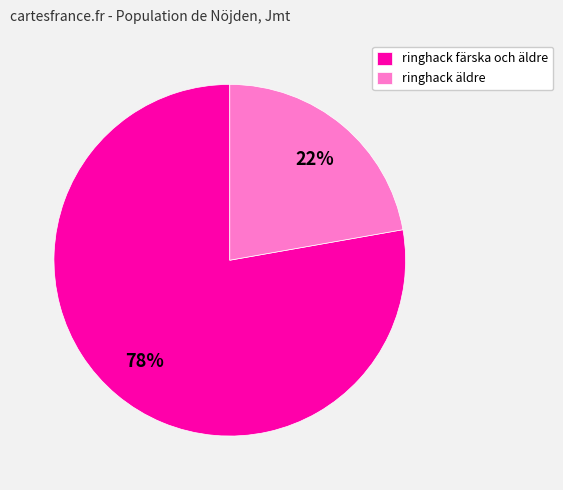

To the nearest percent, what portion does ringhack färska och äldre represent?

78%